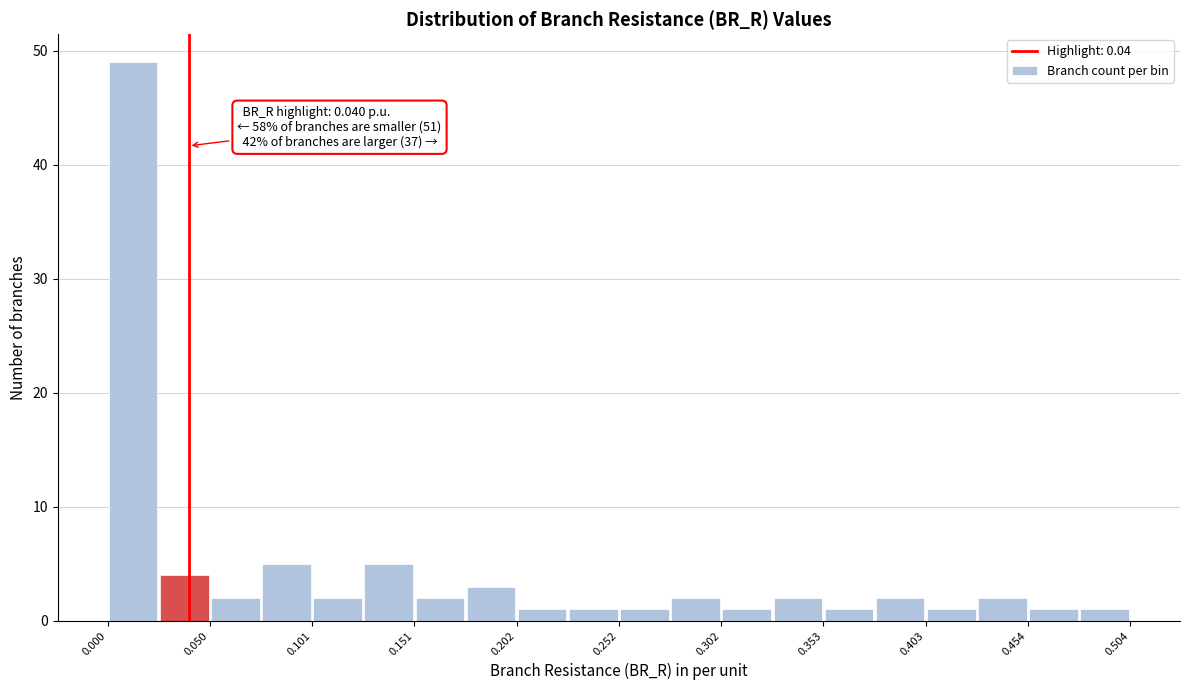

Around what value on the x-axis is the tallest bar? Give the approximate position of its centre, as read against the axis.

0.01